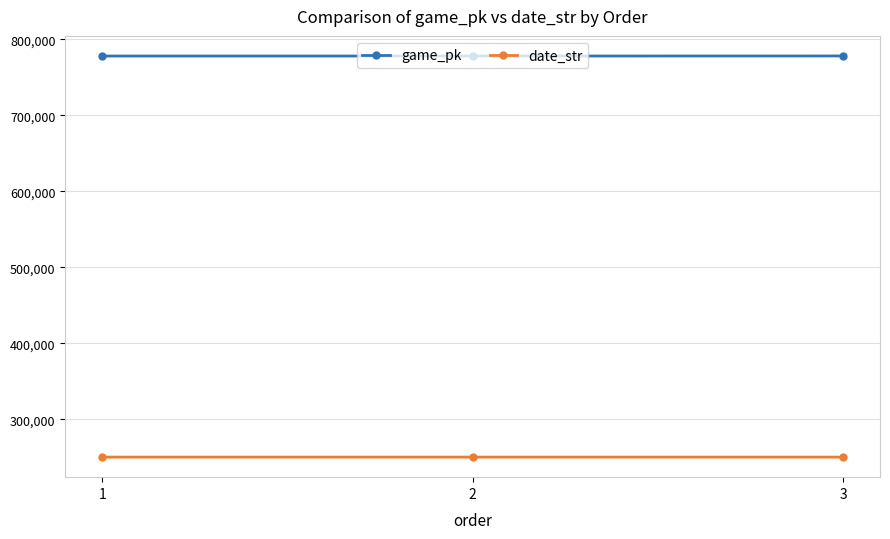

What is the difference between the maximum and second lowest values in the game_pk series?

110